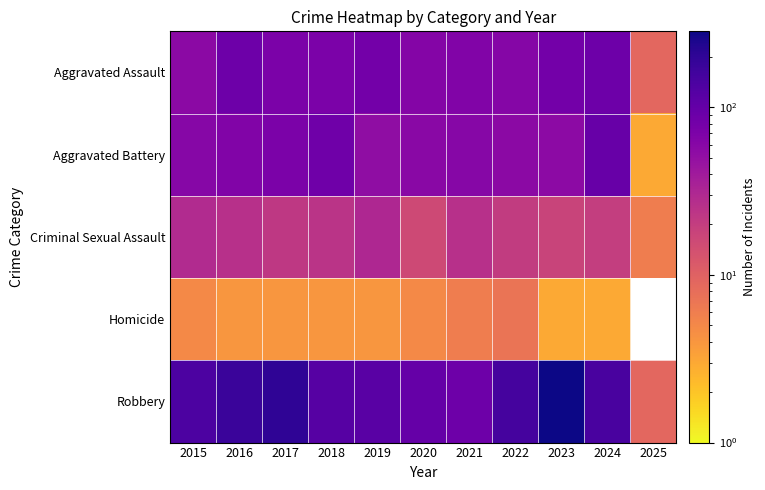

What is the difference between the highest and lowest values at 2016?

174.0